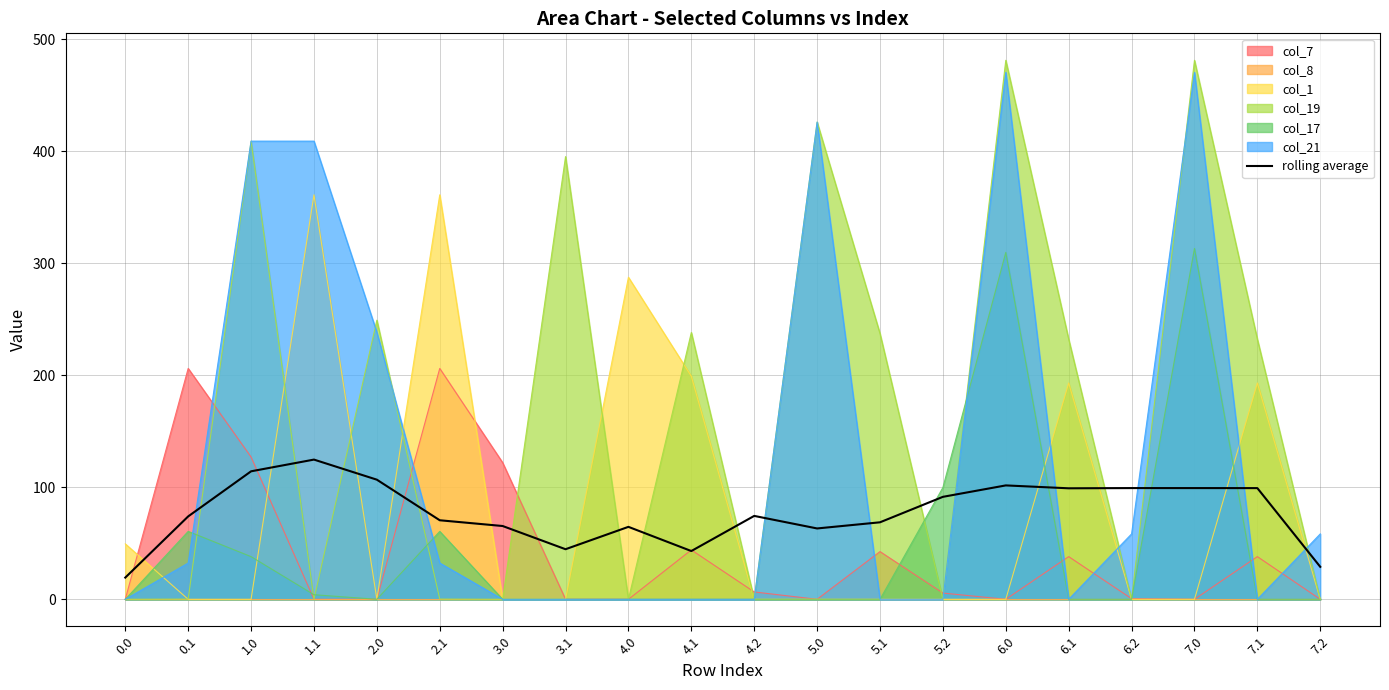

At which label does the data first exceed 74?

1.0